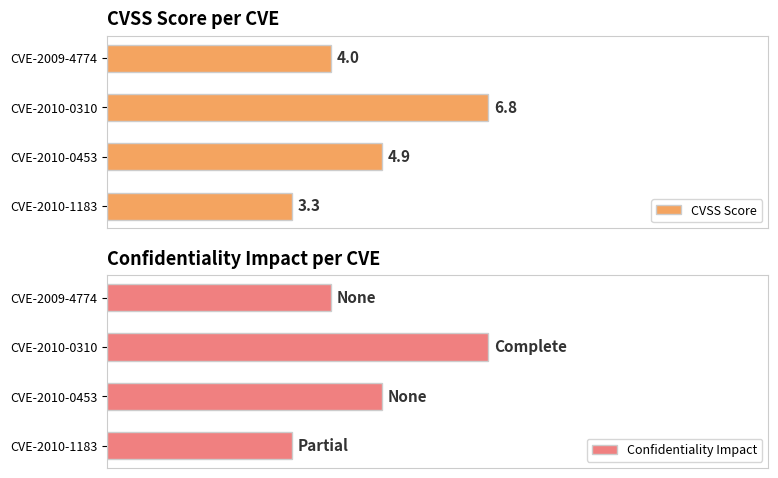

At which label is CVSS Score closest to 5?

CVE-2010-0453